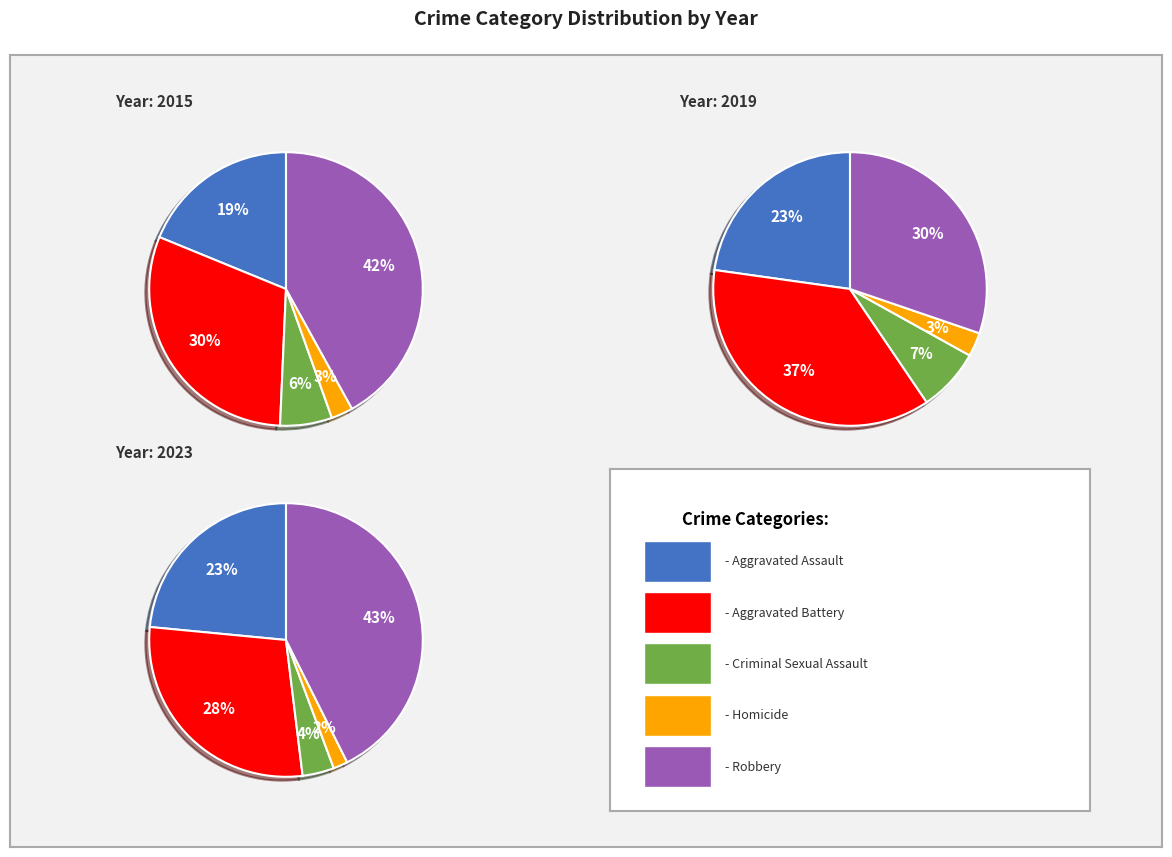

To the nearest percent, what is the difference between the largest and smallest slice percentages?

34%